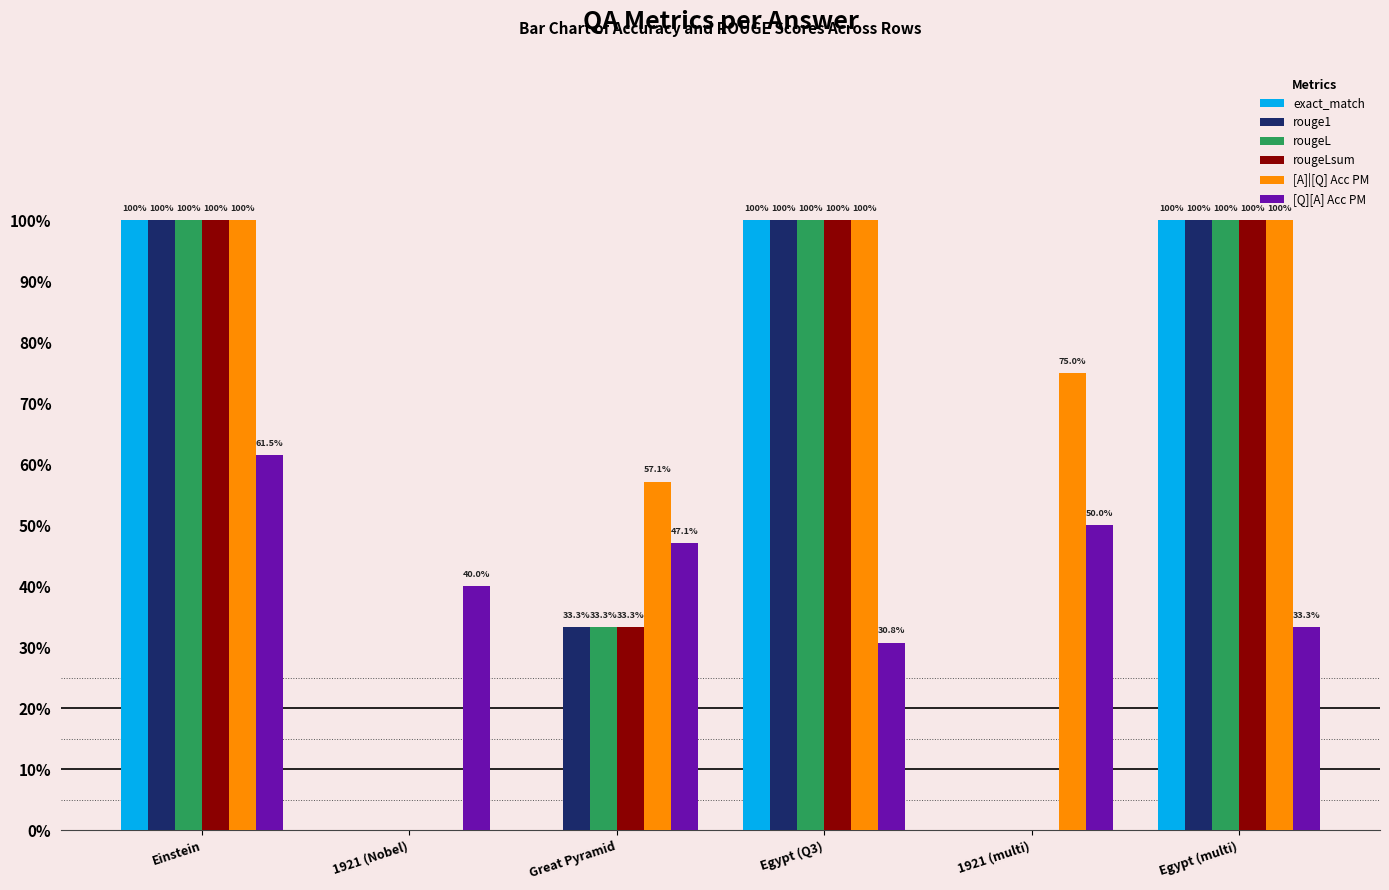

What is the label of the 3rd bar from the left?

Great Pyramid